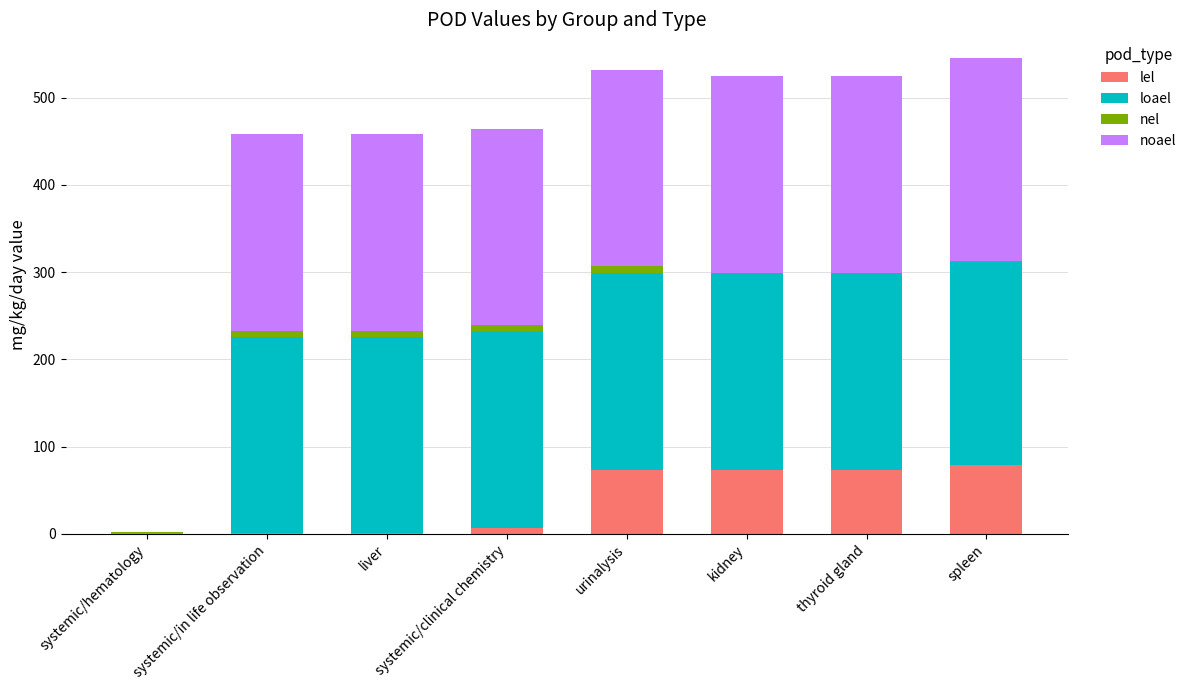

What is the total value across all series at systemic/clinical chemistry?

464.2